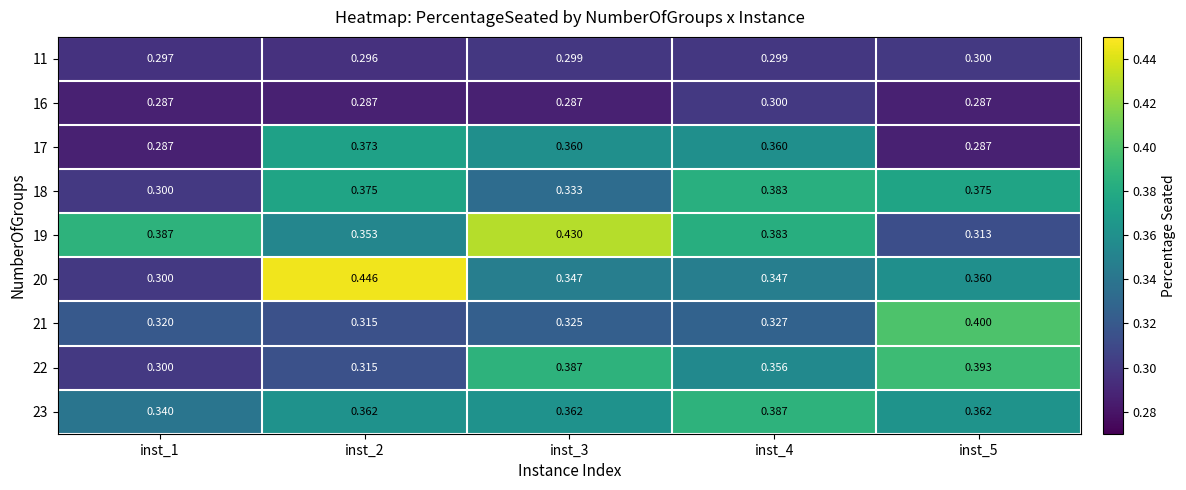

At how many categories does at least one series exceed 0?

5